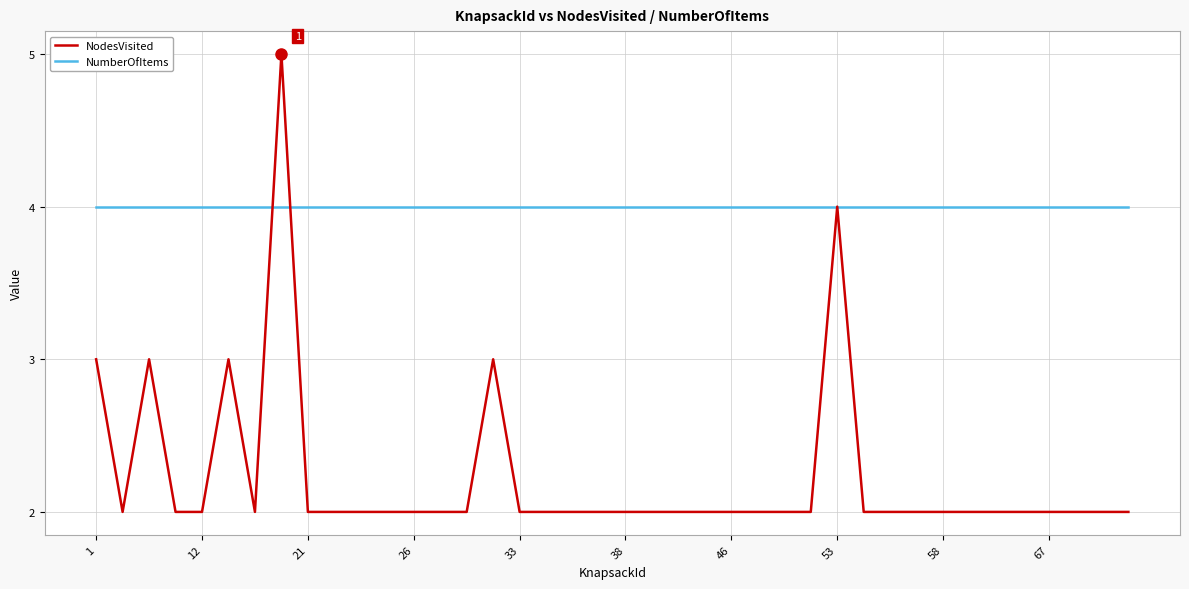

List the series in order of their overall mean, lowest first.

NodesVisited, NumberOfItems